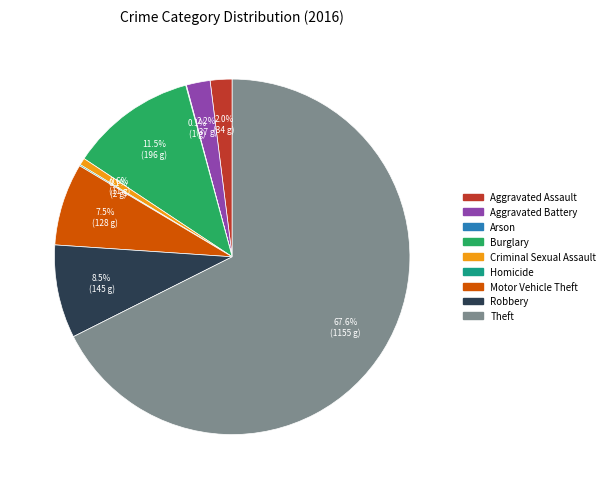

Which has a higher value, Theft or Robbery?

Theft